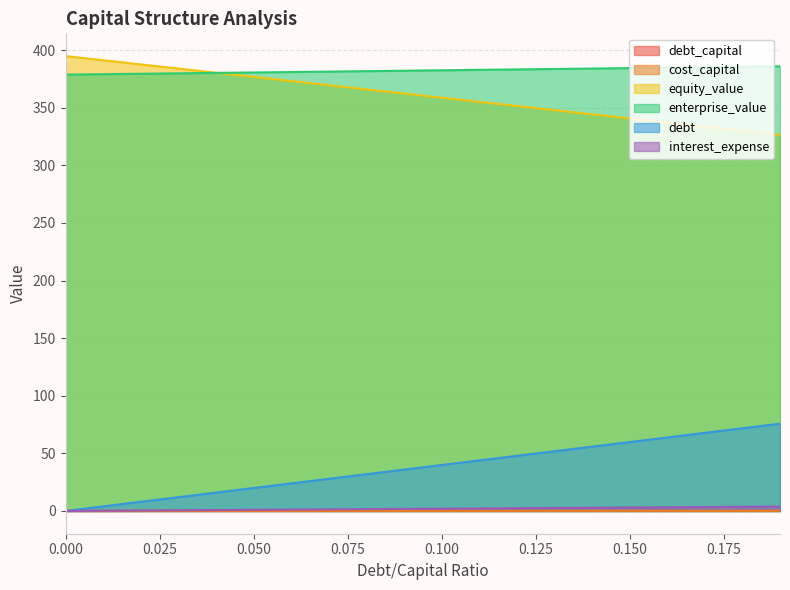

True or false: debt and enterprise_value cross at least once.

False